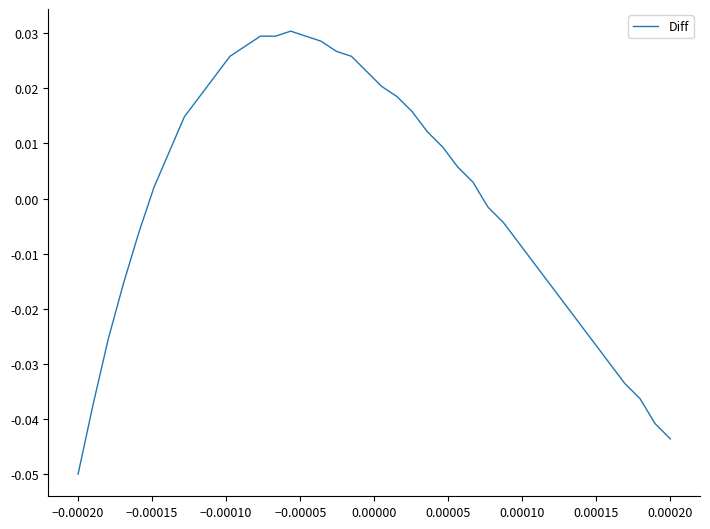

Reading right to left, list all the values displayed in this chart.

-0.0	-0.0	-0.0	-0.0	-0.0	-0.0	-0.0	-0.0	-0.0	-0.0	-0.0	-0.0	-0.0	0.0	0.0	0.0	0.0	0.0	0.0	0.0	0.0	0.0	0.0	0.0	0.0	0.0	0.0	0.0	0.0	0.0	0.0	0.0	0.0	0.0	0.0	-0.0	-0.0	-0.0	-0.0	-0.1